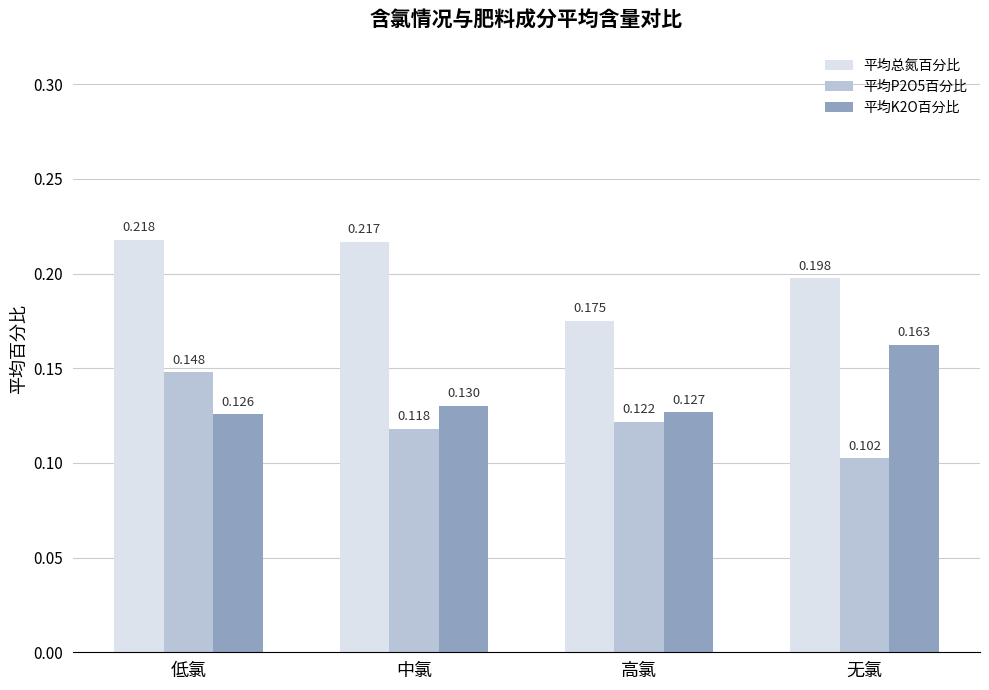

Which category has the lowest value across all series?

无氯